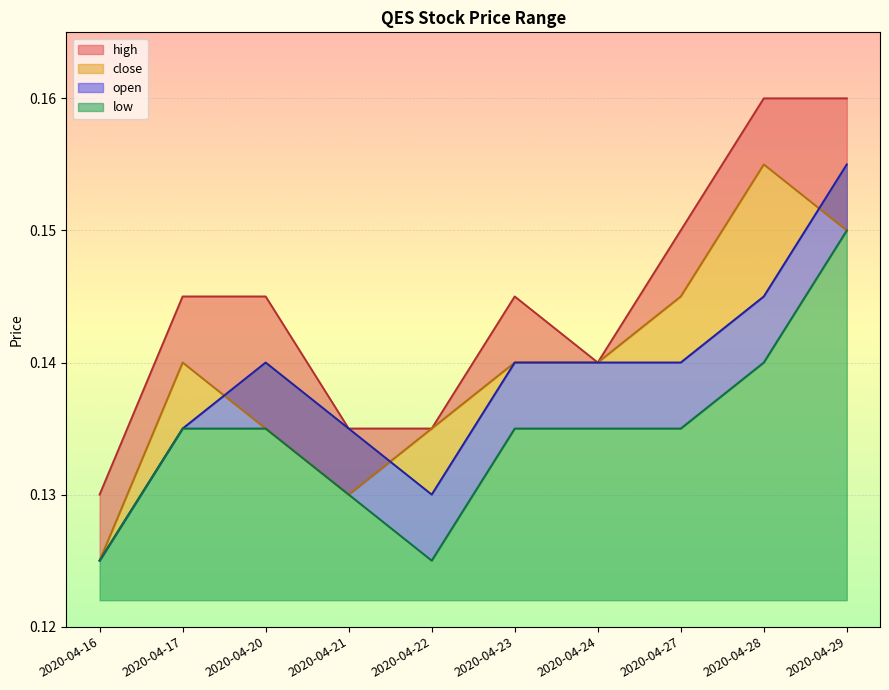

At how many categories does at least one series exceed 0?

10